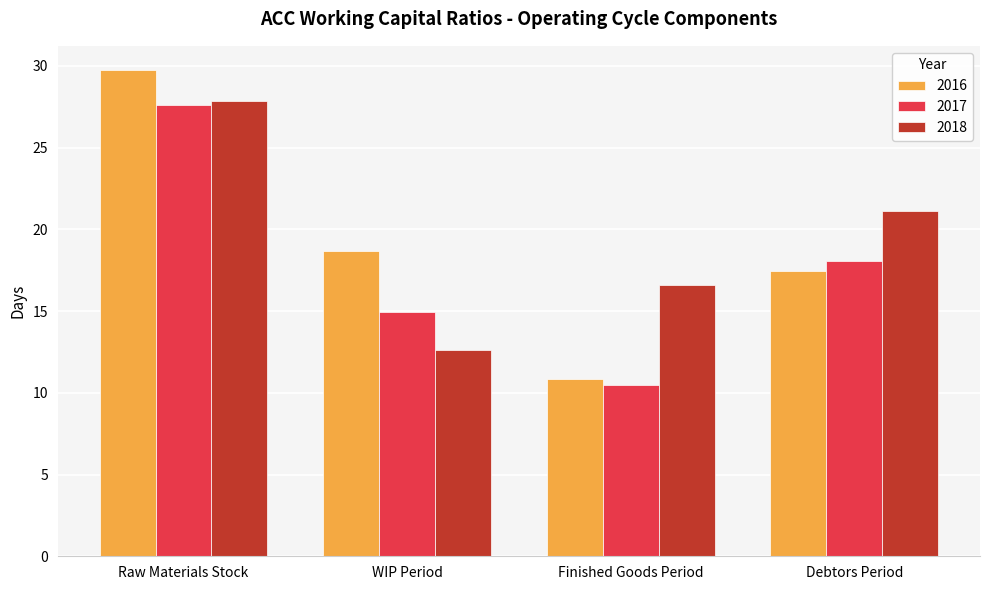

How many bars are there in each group?

3